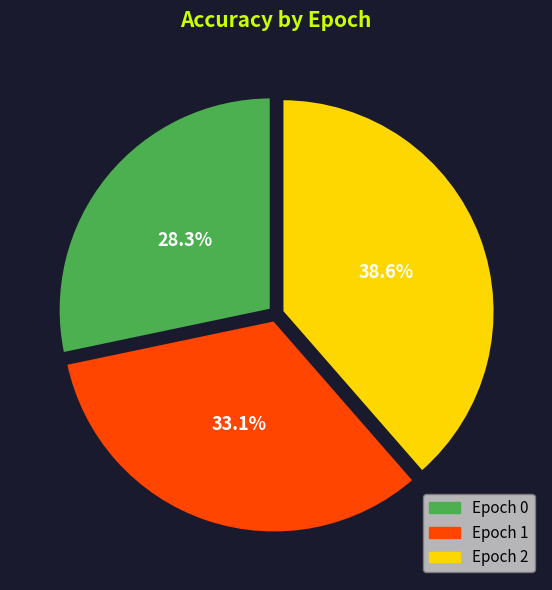

Rank the categories by value from highest to lowest.

Epoch 2, Epoch 1, Epoch 0